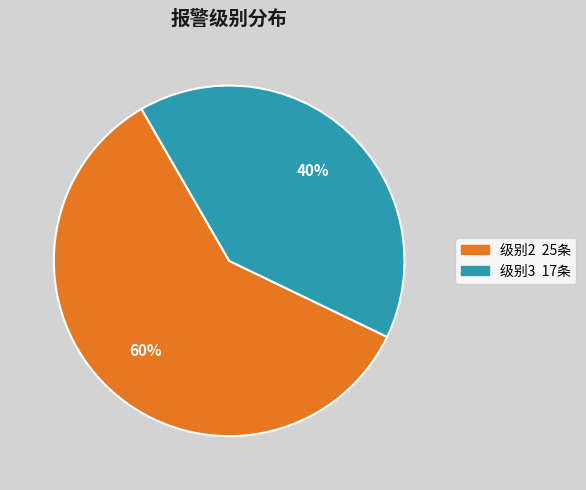

Do 级别3 and 级别2 together represent more than half of the pie?

Yes